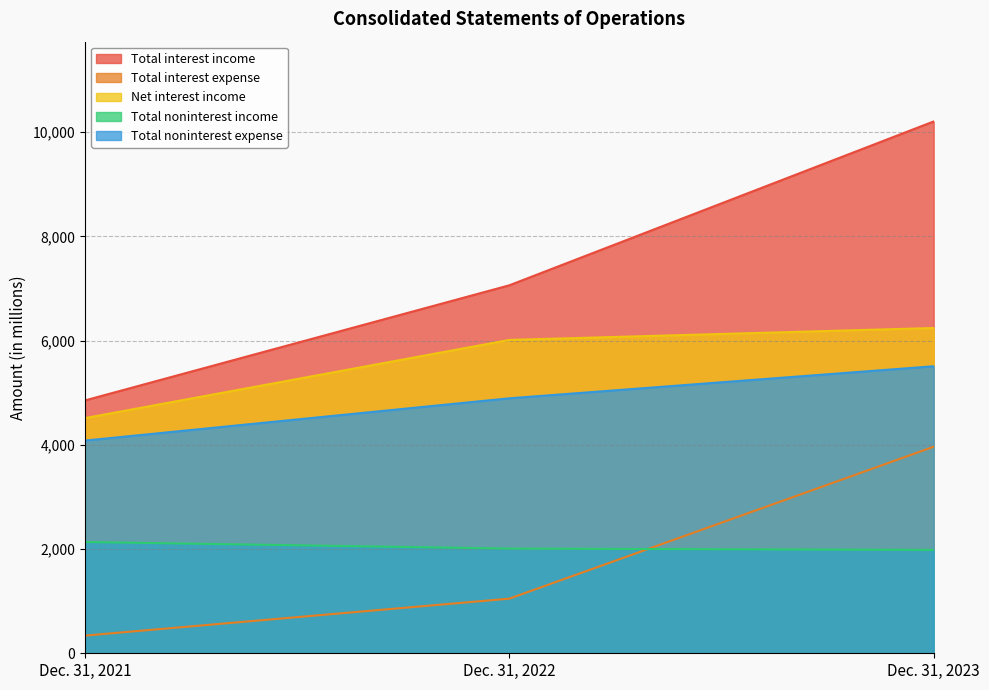

What is the difference between the second highest and minimum values in the Net interest income series?

1500